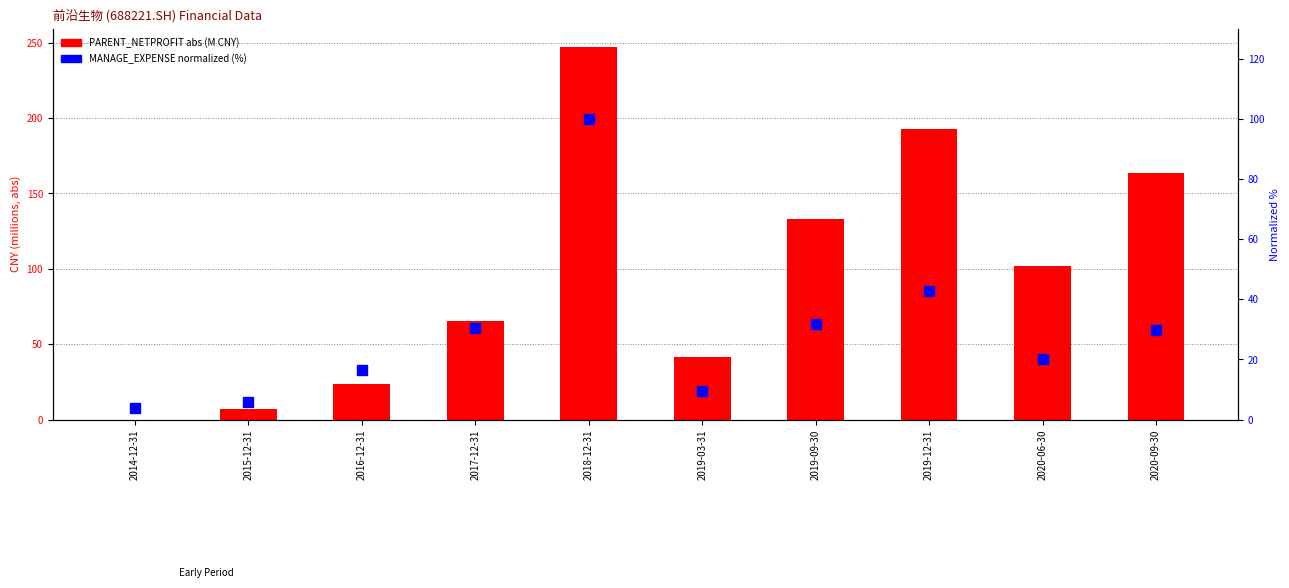

How many series are shown in this chart?

2